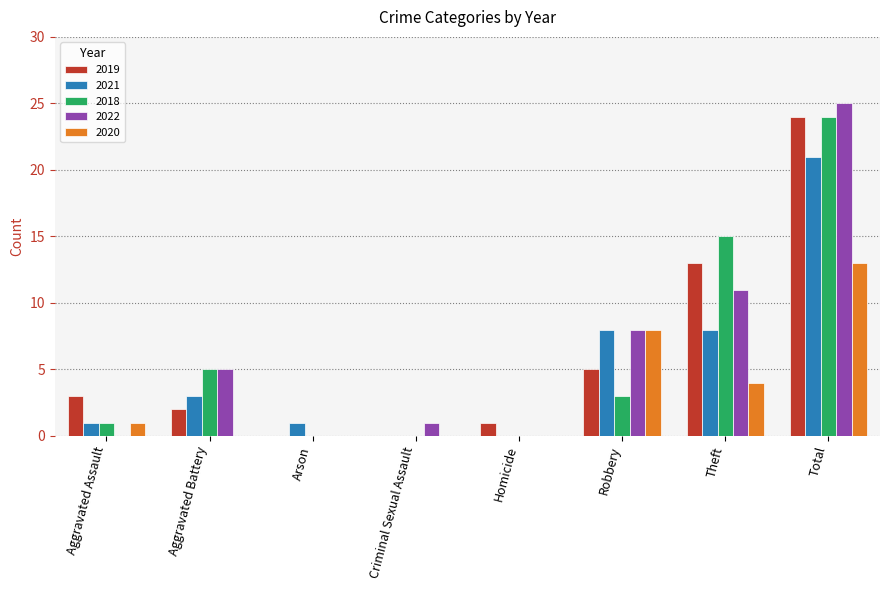

At which category is the sum across all series the highest?

Total